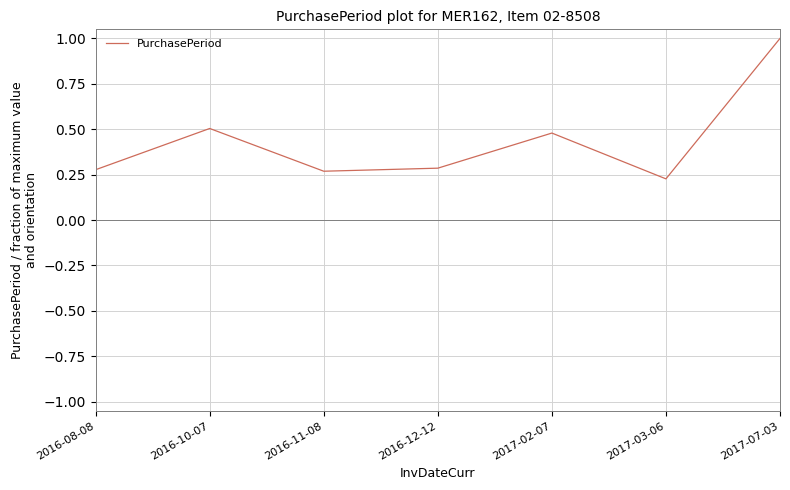

At which label is the value closest to 0?

2017-03-06